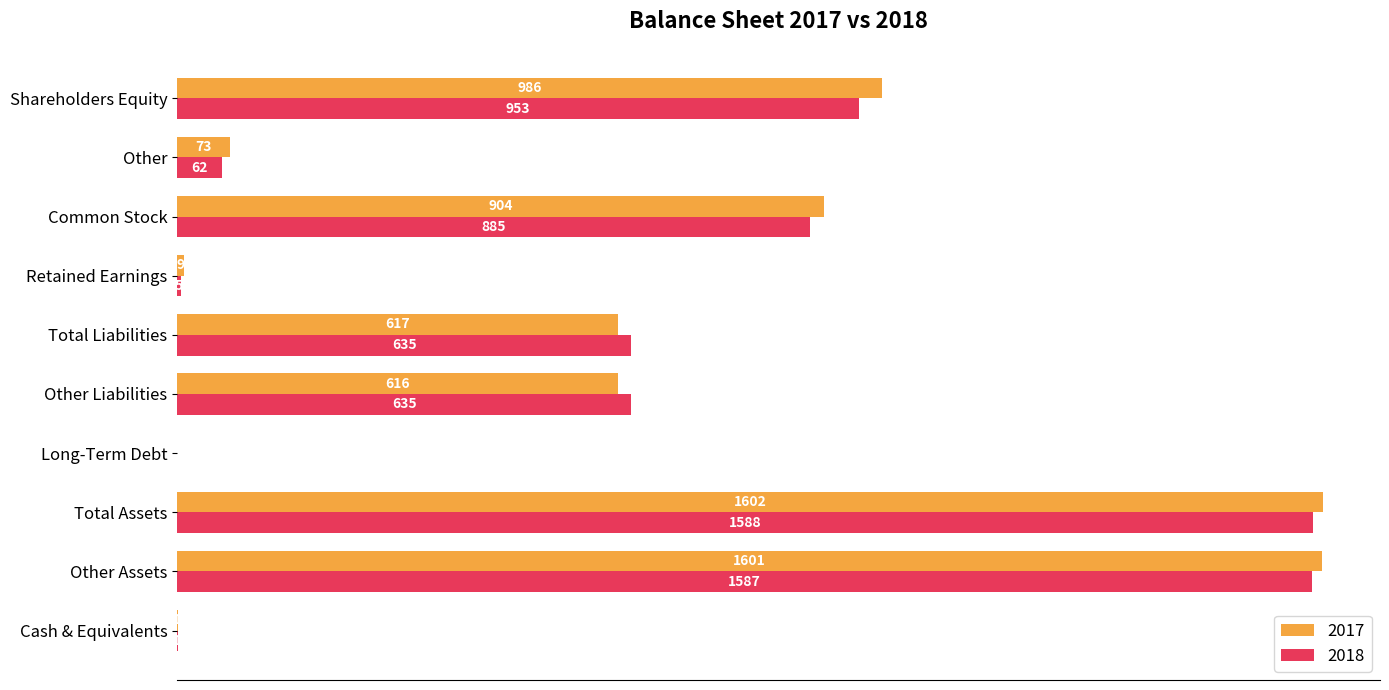

Is the value of 2018 at Total Liabilities greater than the value of 2017 at Long-Term Debt?

Yes